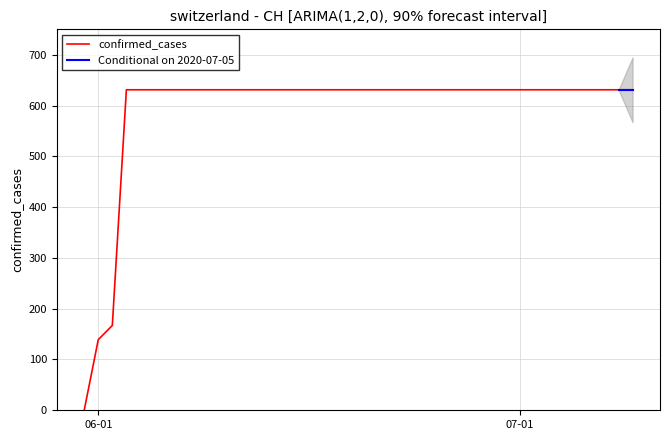

Which label corresponds to the largest value in the chart?

2020-06-03